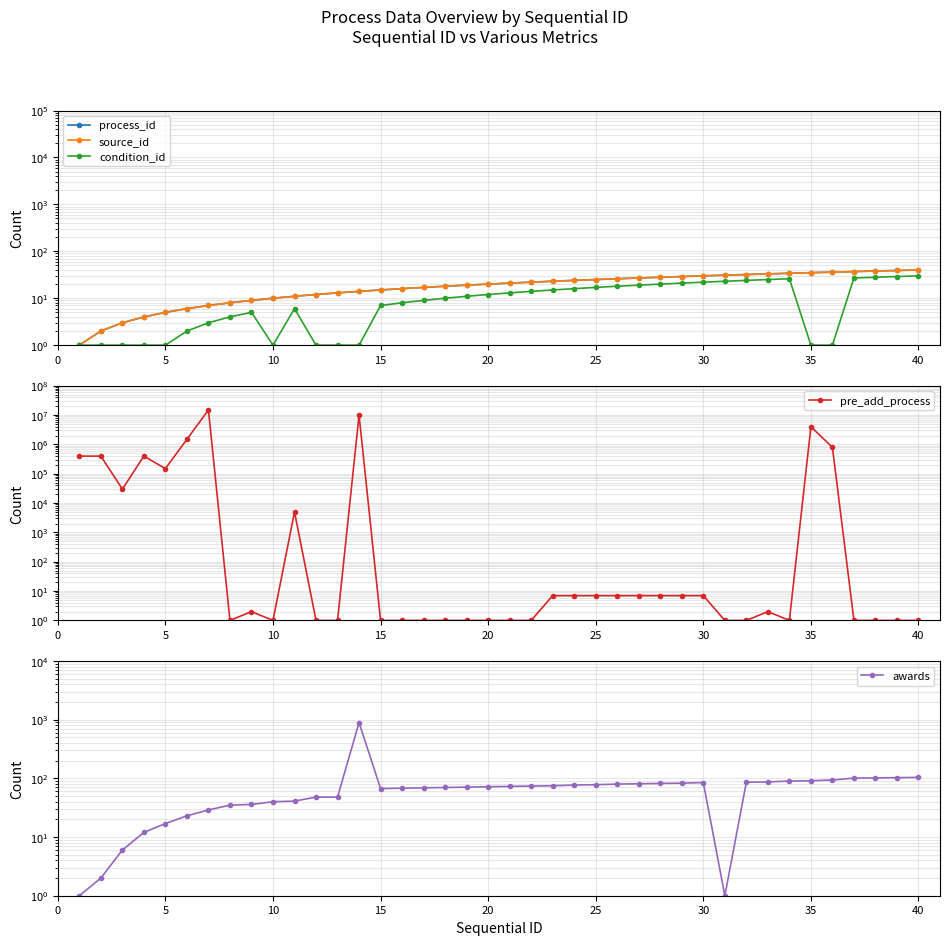

How many values in the pre_add_process series exceed 2?

19